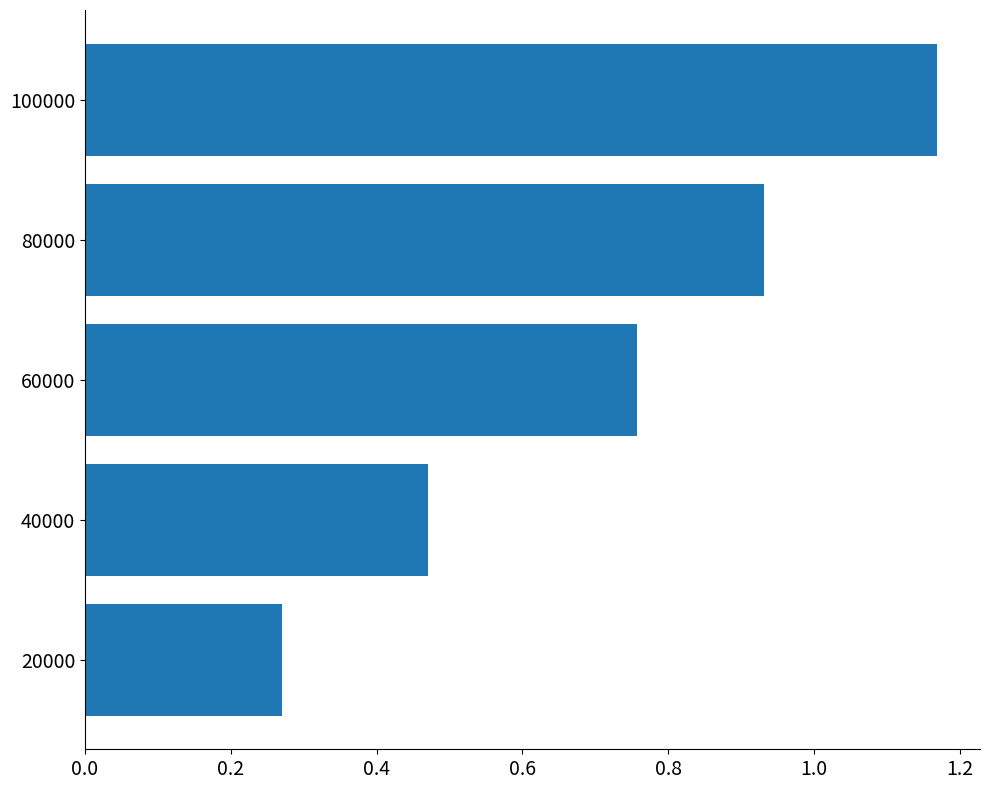

Which label corresponds to the largest value in the chart?

100000